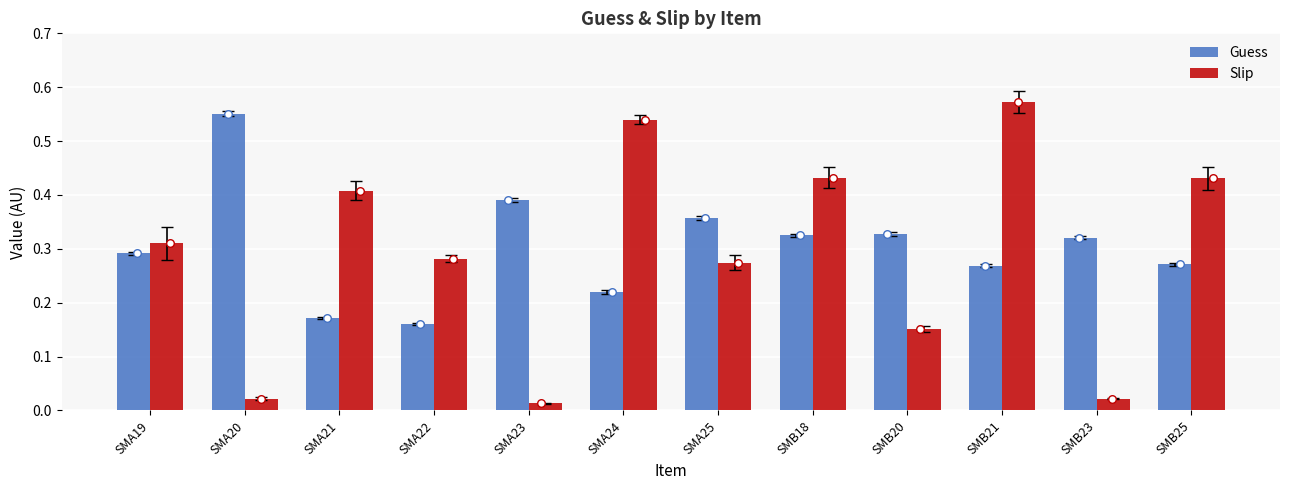

At which category is the sum across all series the highest?

SMB21